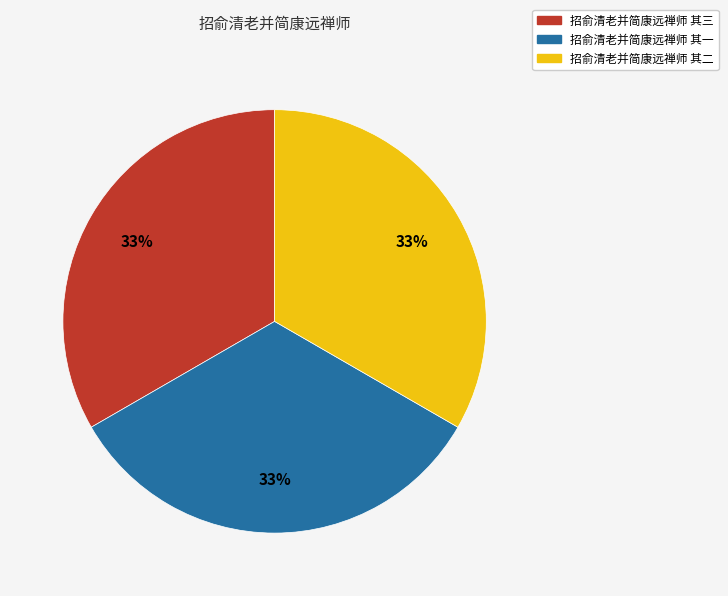

What is the ratio of the value at 招俞清老并简康远禅师 其二 to the value at 招俞清老并简康远禅师 其三?

1.0